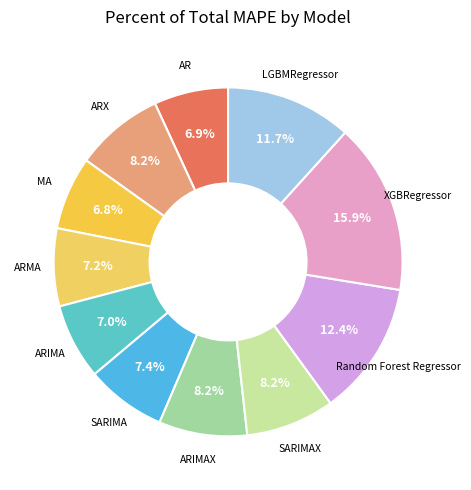

Count the number of slices in the pie.

11